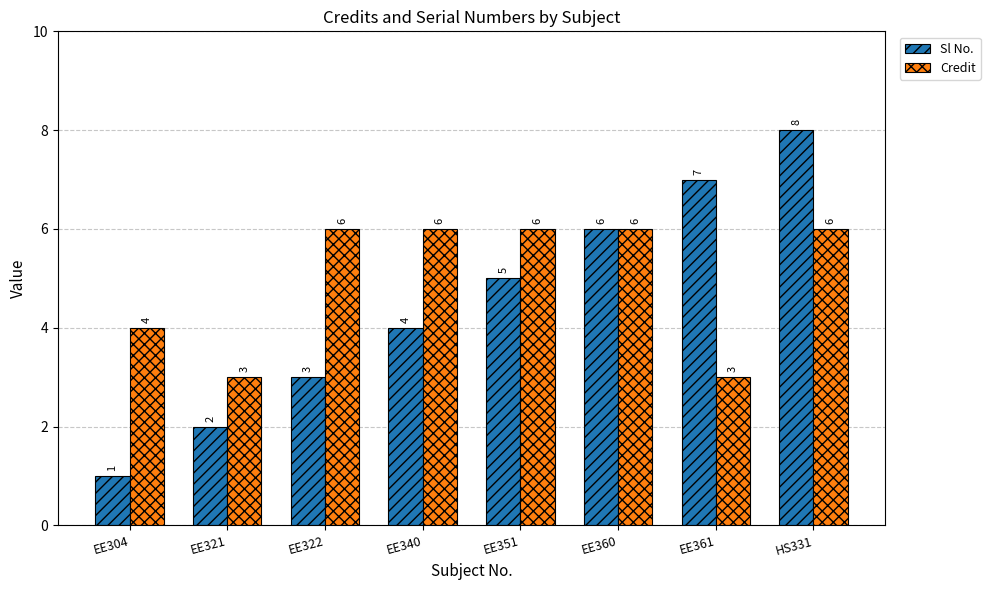

Count the number of data series in this chart.

2